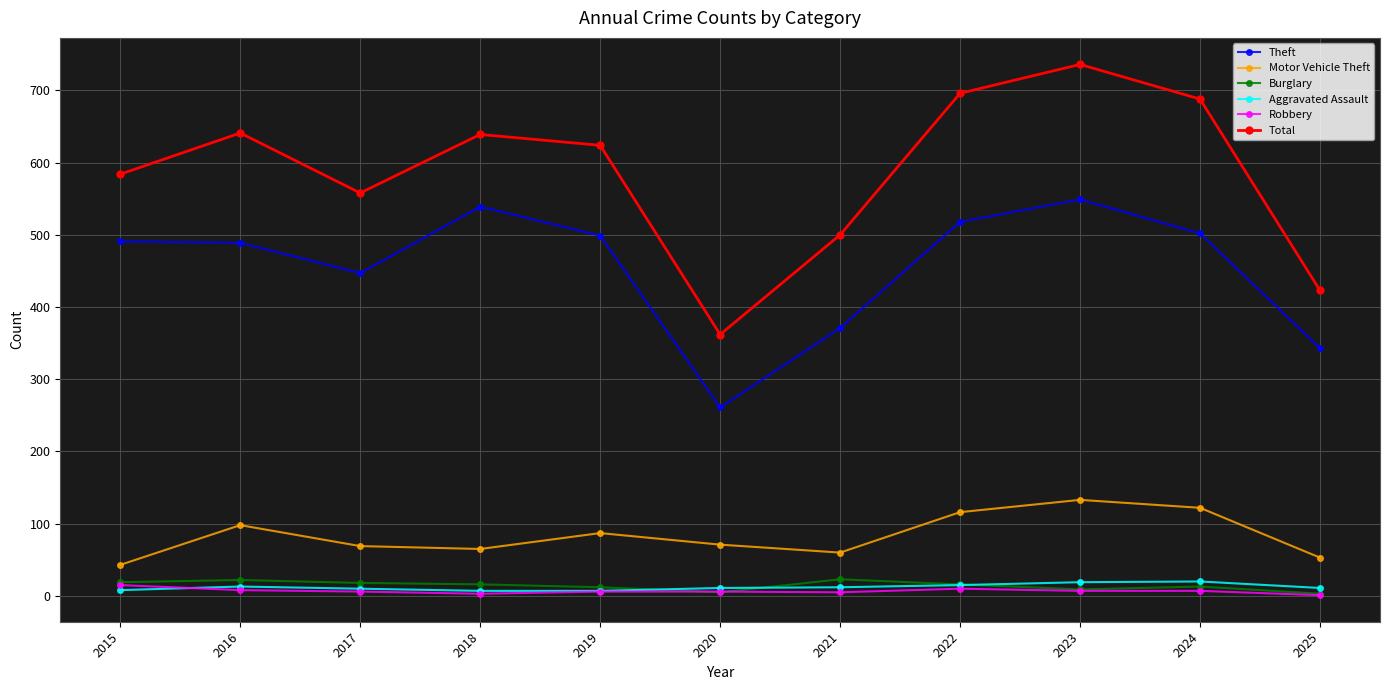

Does the chart display data point markers on the line(s)?

Yes